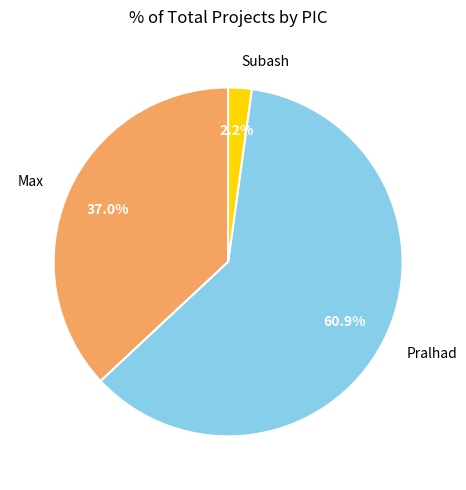

How many segments does this pie chart have?

3